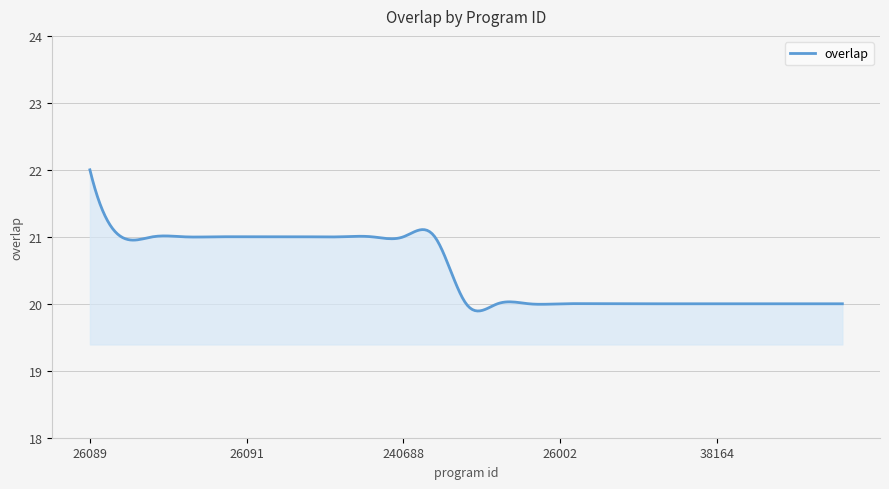

What is the smallest value displayed?

19.9